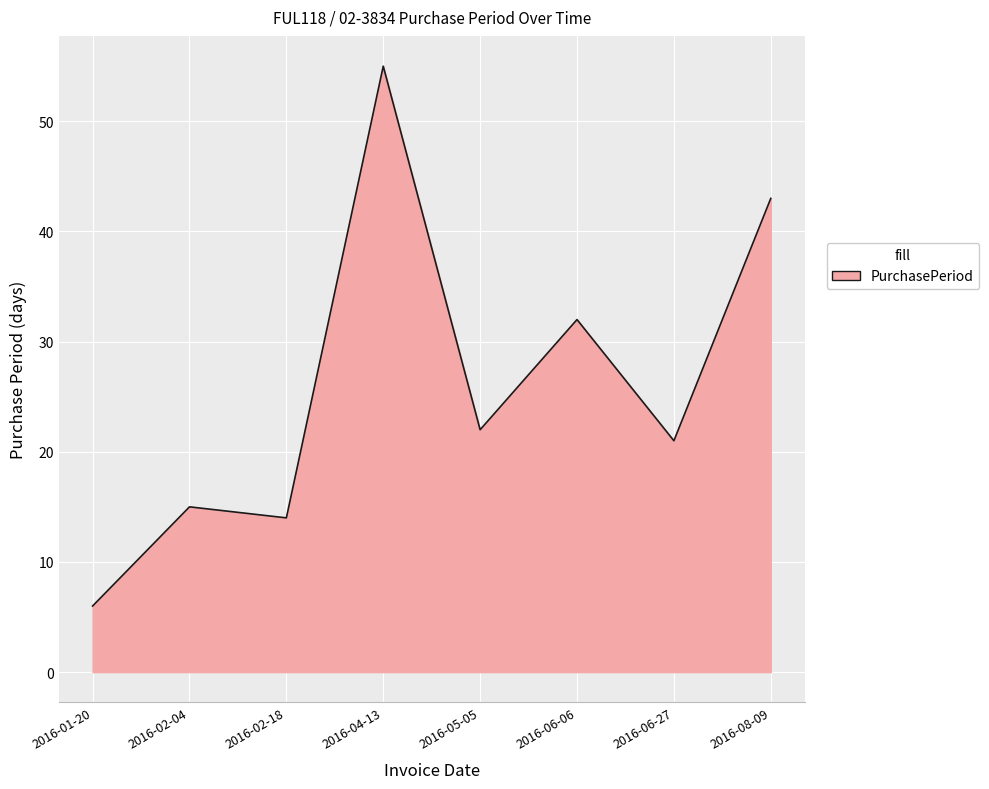

How many lines are shown in the chart?

1